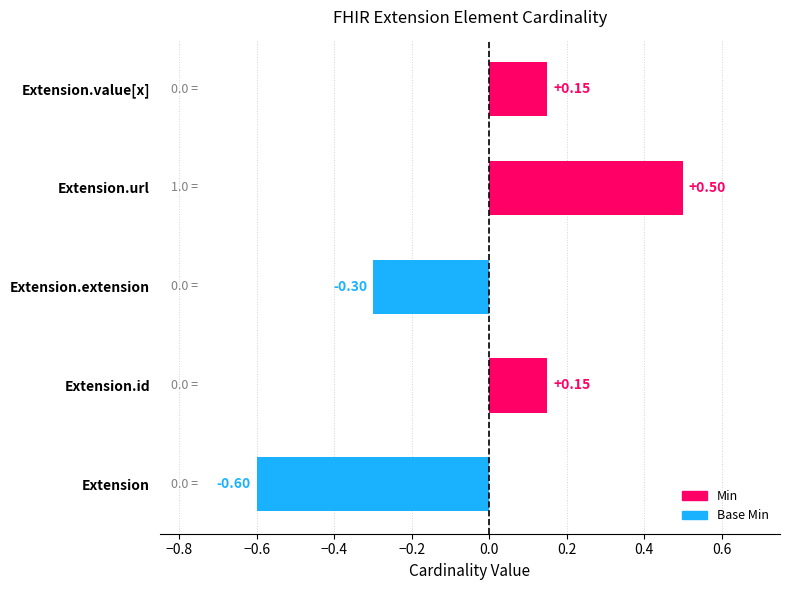

What are all the series names shown in the legend?

Min, Base Min